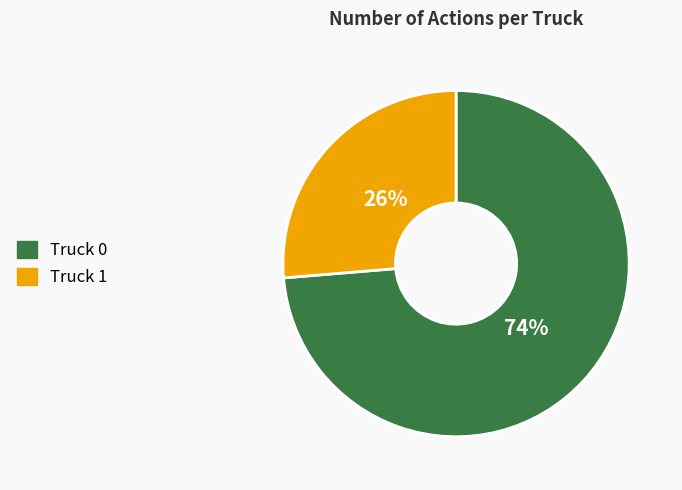

What is the ratio of the value at Truck 0 to the value at Truck 1?

2.8